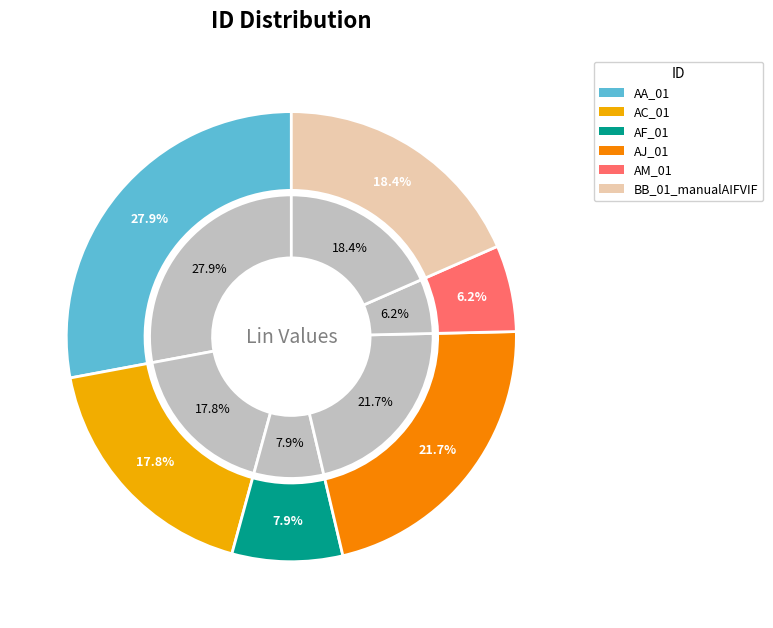

Is AA_01 the majority of the pie?

No